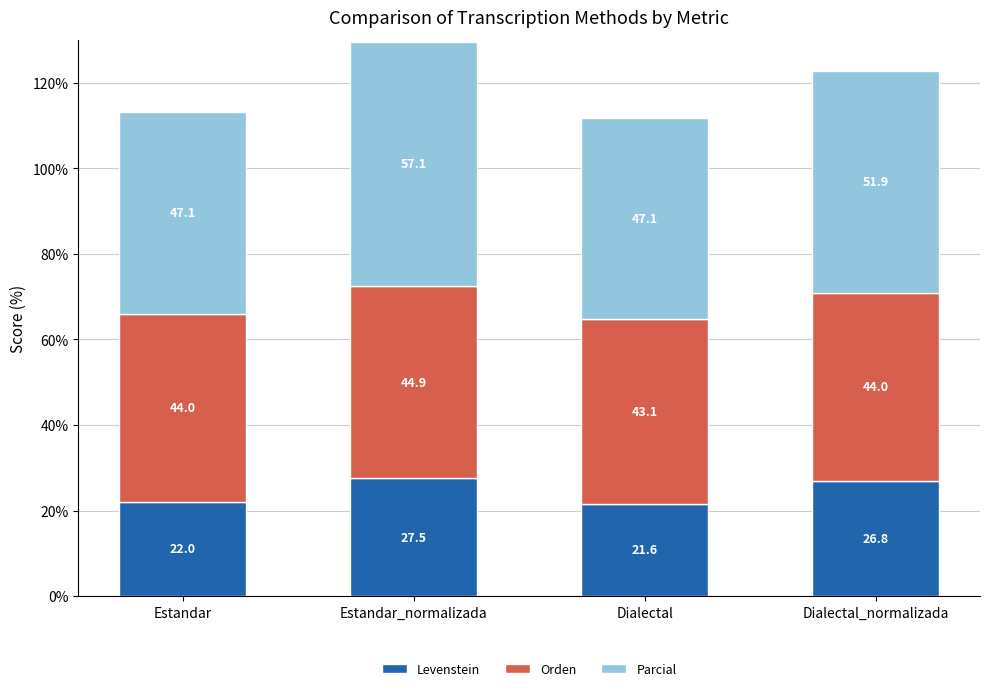

Where does the Levenstein series first go above 26?

Estandar_normalizada